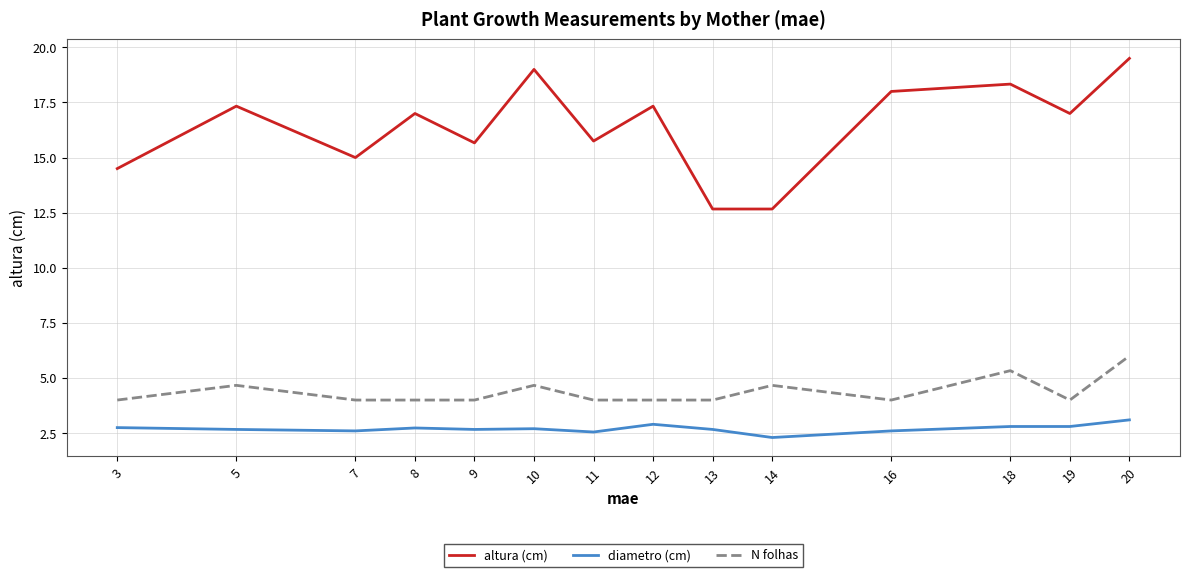

What is the smallest value displayed?

2.3